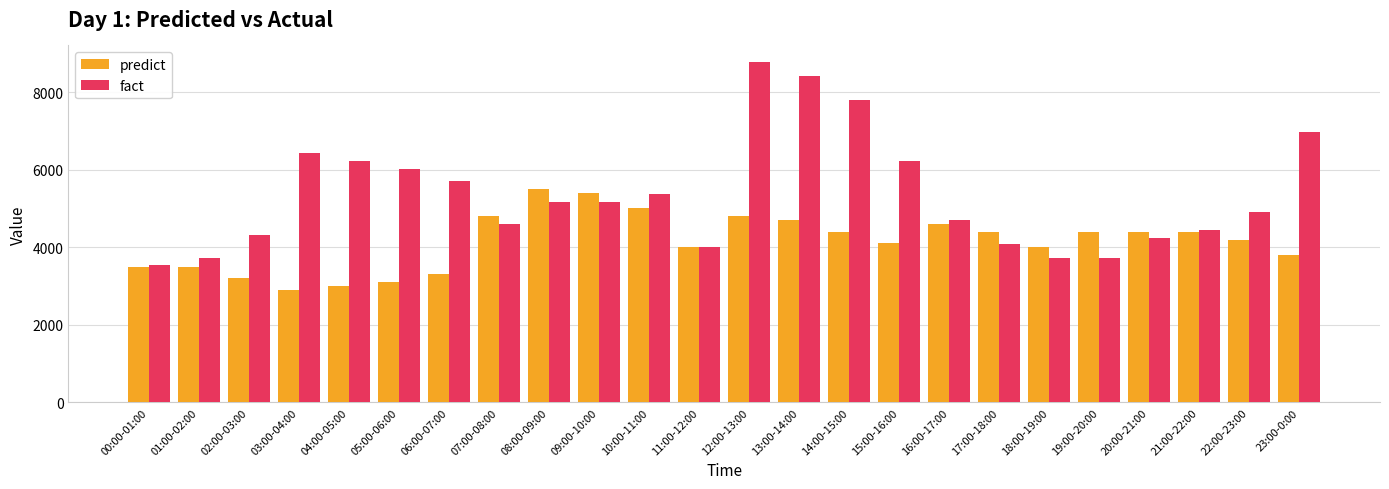

What are all the series names shown in the legend?

predict, fact